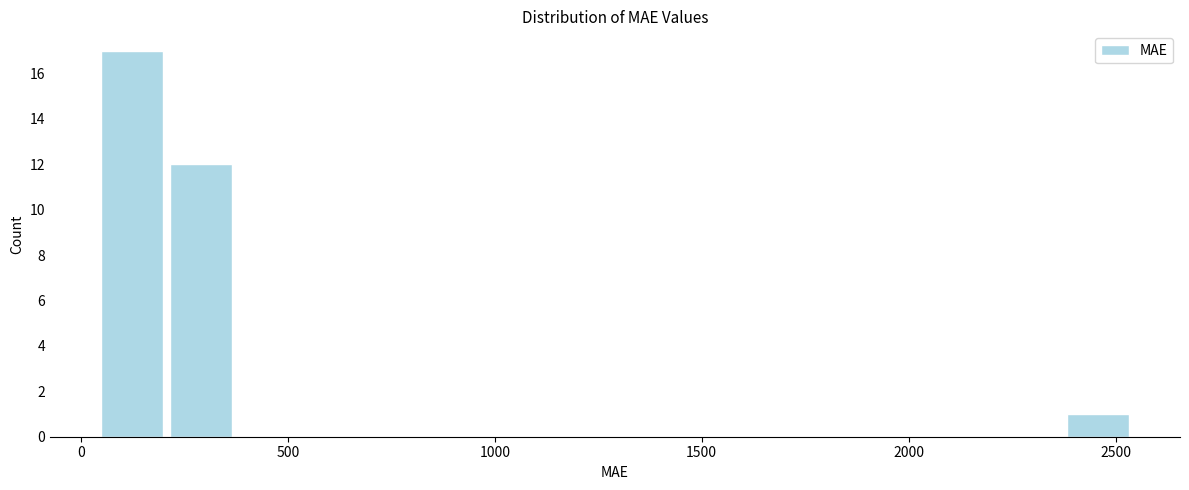

Read against the x-axis, roughly where is the centre of the tallest bar?

100